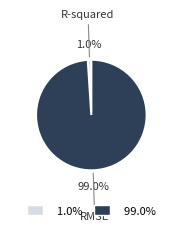

Between R-squared and RMSE, which is larger?

RMSE